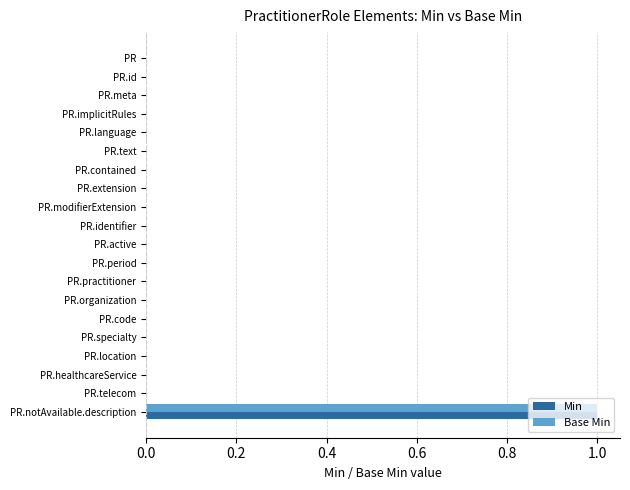

At which category is the sum across all series the highest?

PR.notAvailable.description